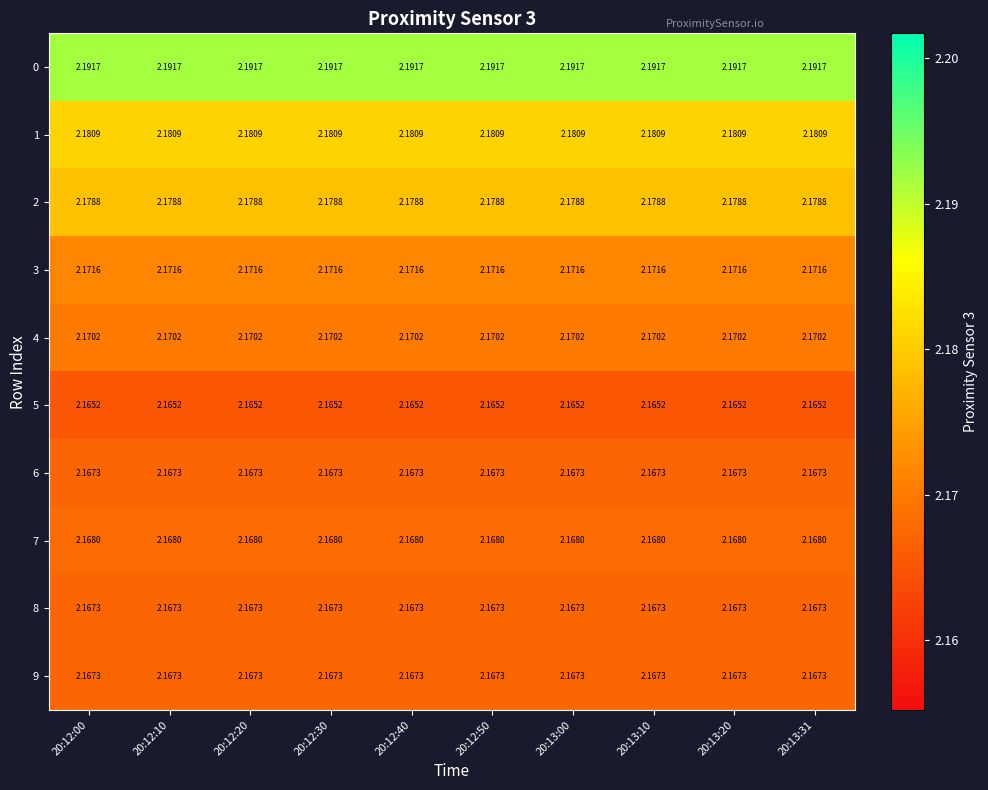

Is the value of 8 at 20:12:30 greater than the value of 1 at 20:13:20?

No